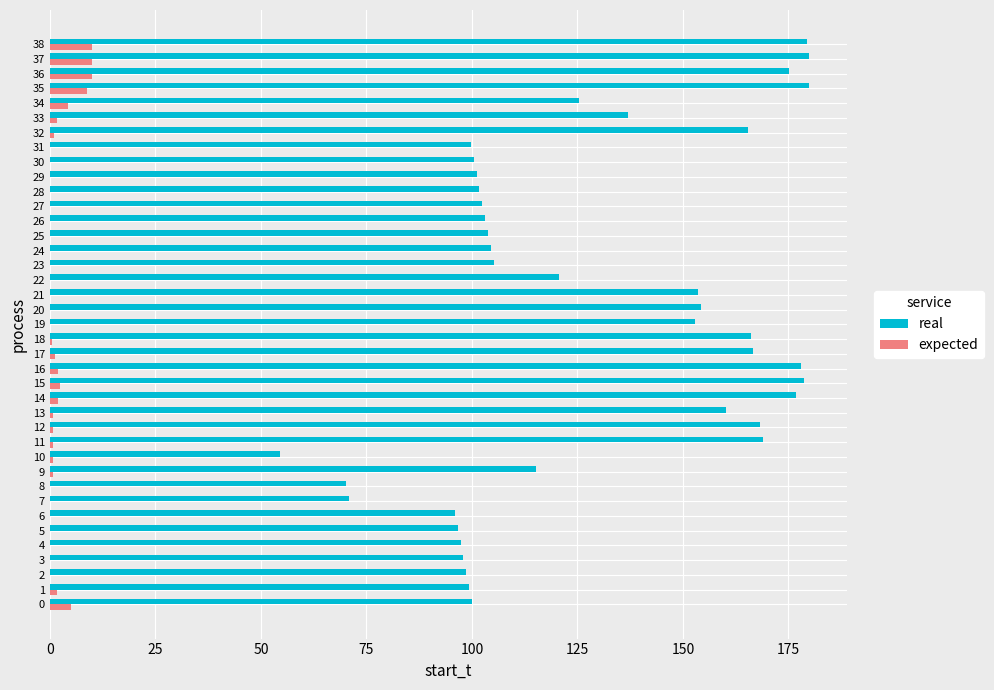

What is the sum of all expected values?

64.0